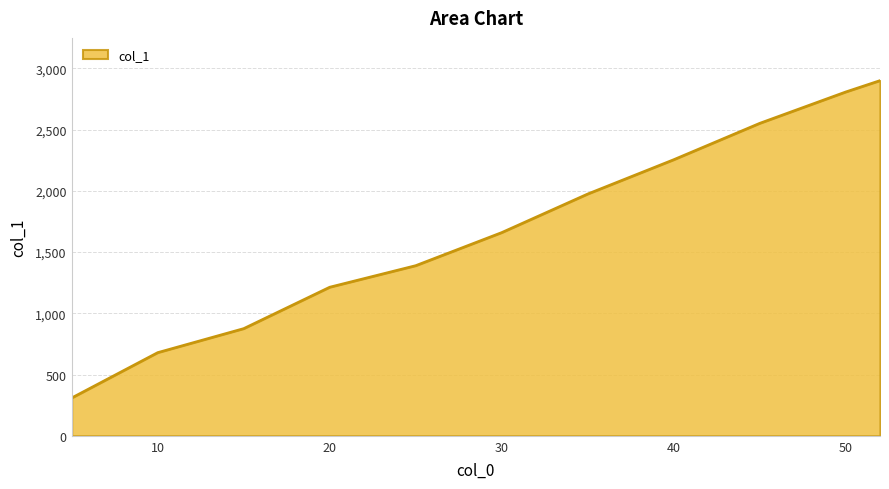

What is the smallest value displayed?

310